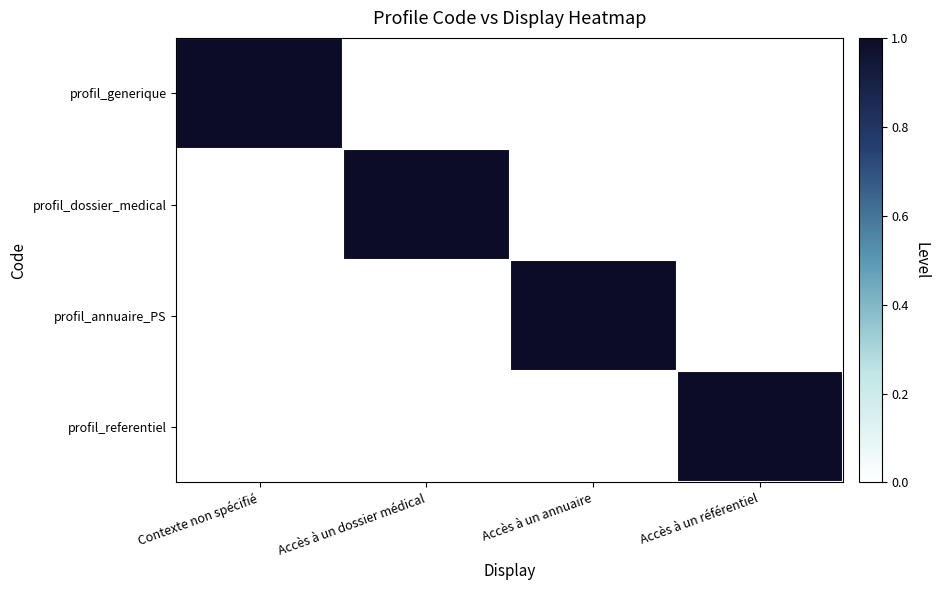

At Accès à un annuaire, list the series in order from smallest to largest.

profil_generique, profil_dossier_medical, profil_referentiel, profil_annuaire_PS